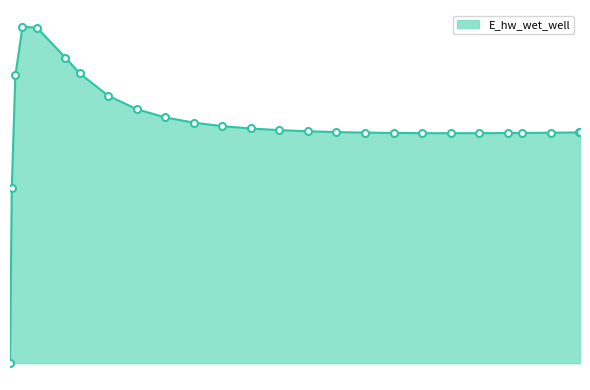

Does the chart display data point markers on the line(s)?

No